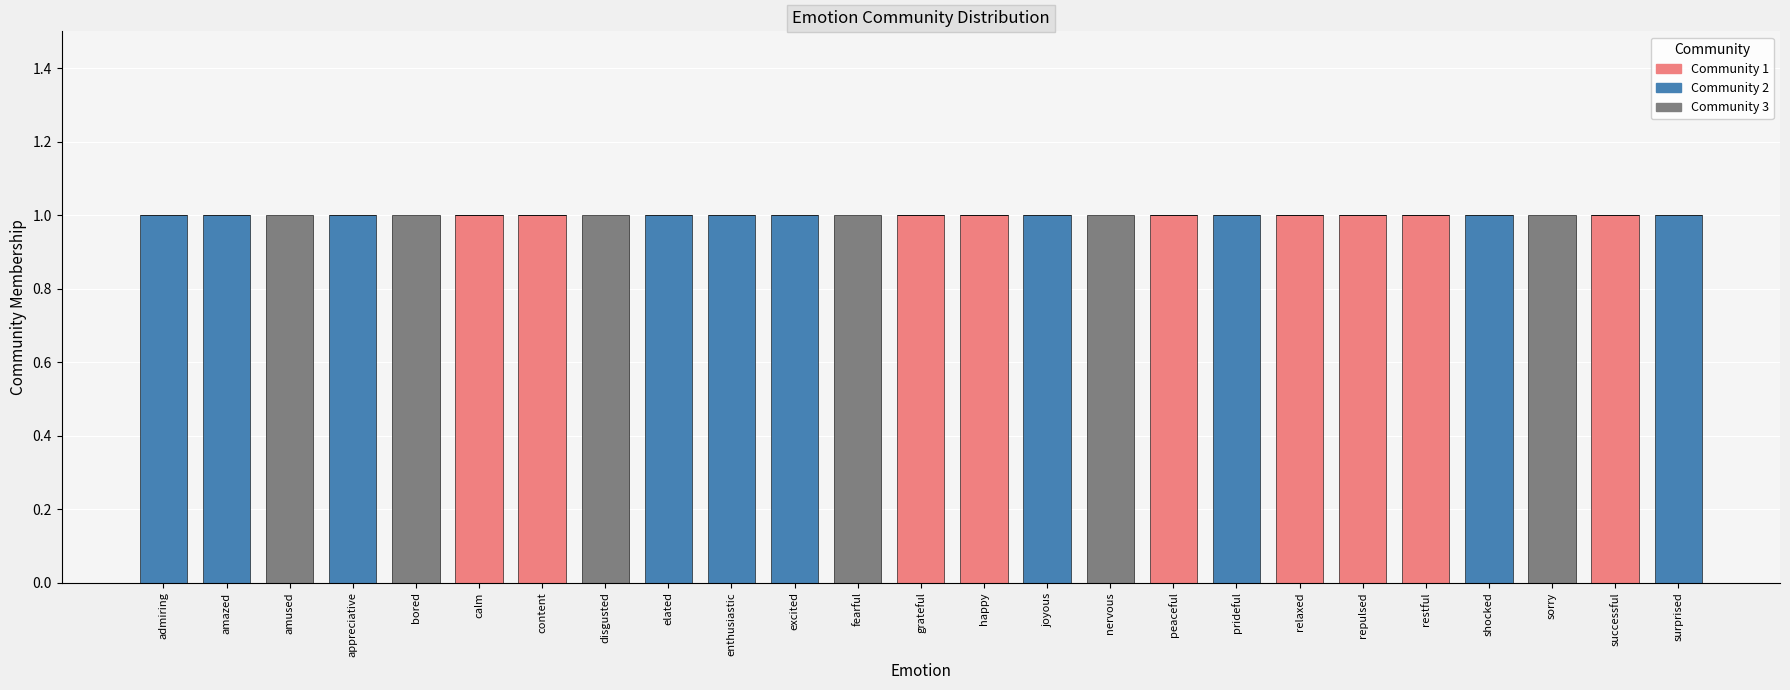

Is it true that Community 1 equals 1 at relaxed?

True